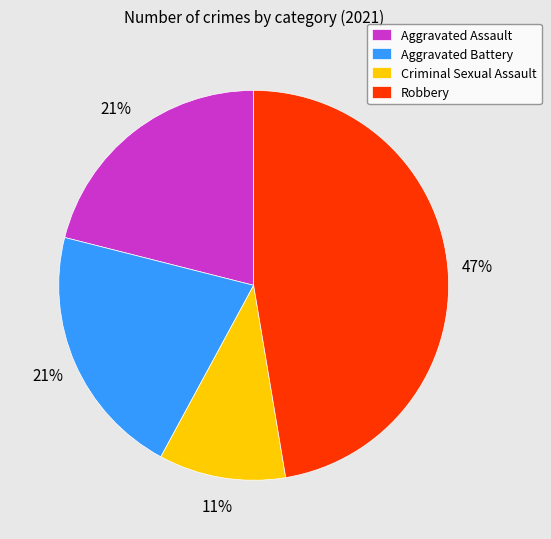

Which has a higher value, Aggravated Assault or Criminal Sexual Assault?

Aggravated Assault